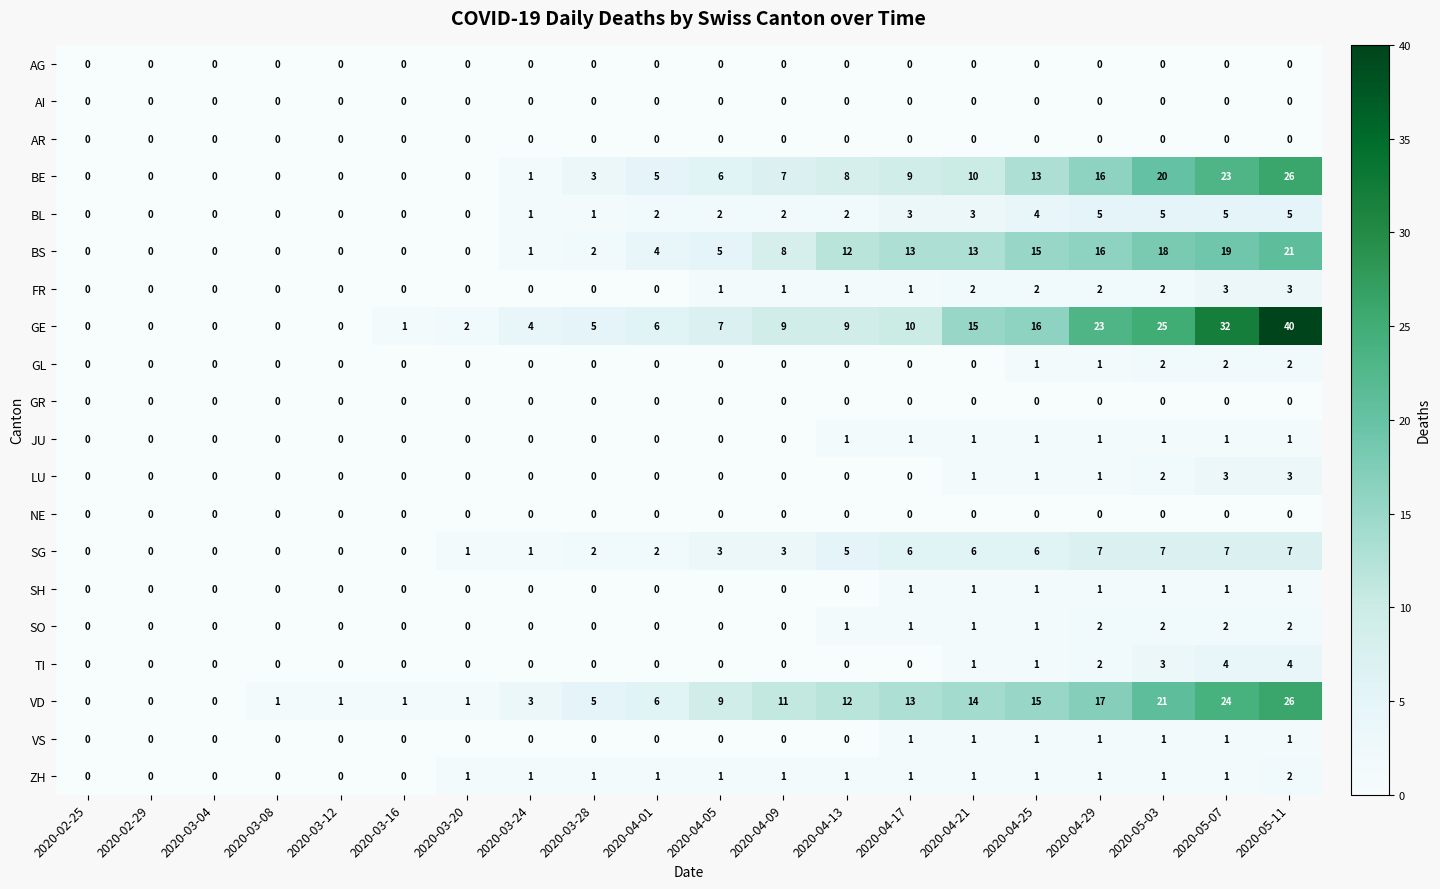

What is the difference between the second highest and minimum values in the TI series?

4